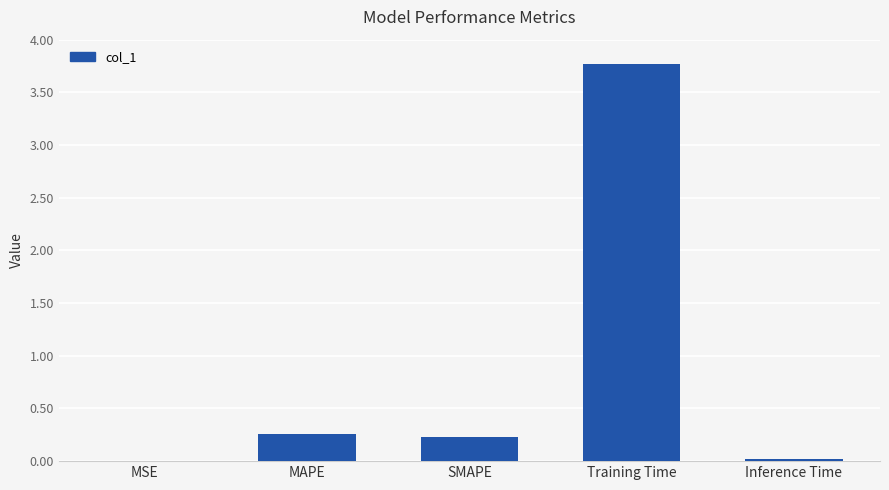

What is the change in value from SMAPE to Training Time?

+3.5